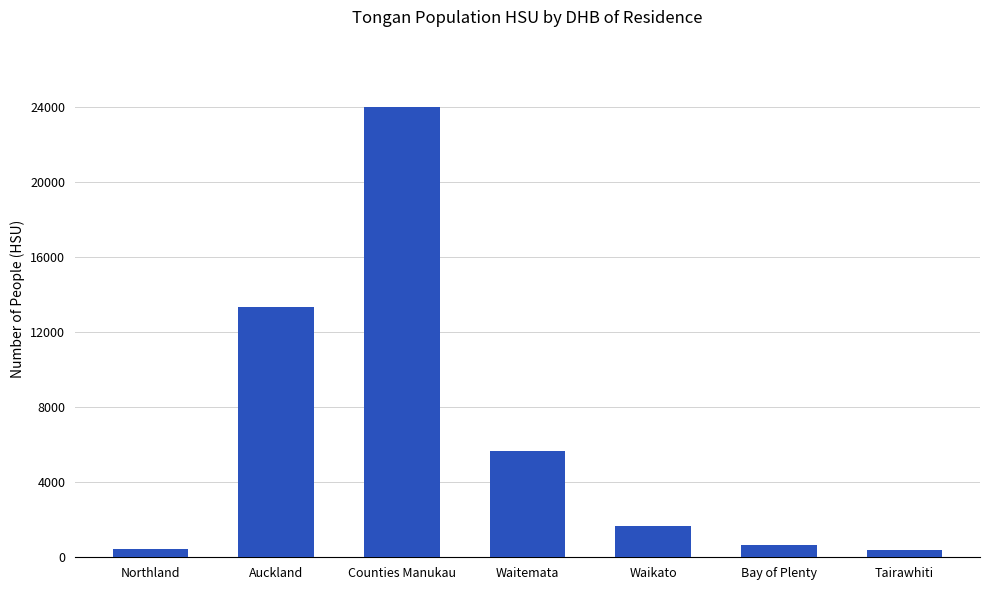

What is the average value?

6595